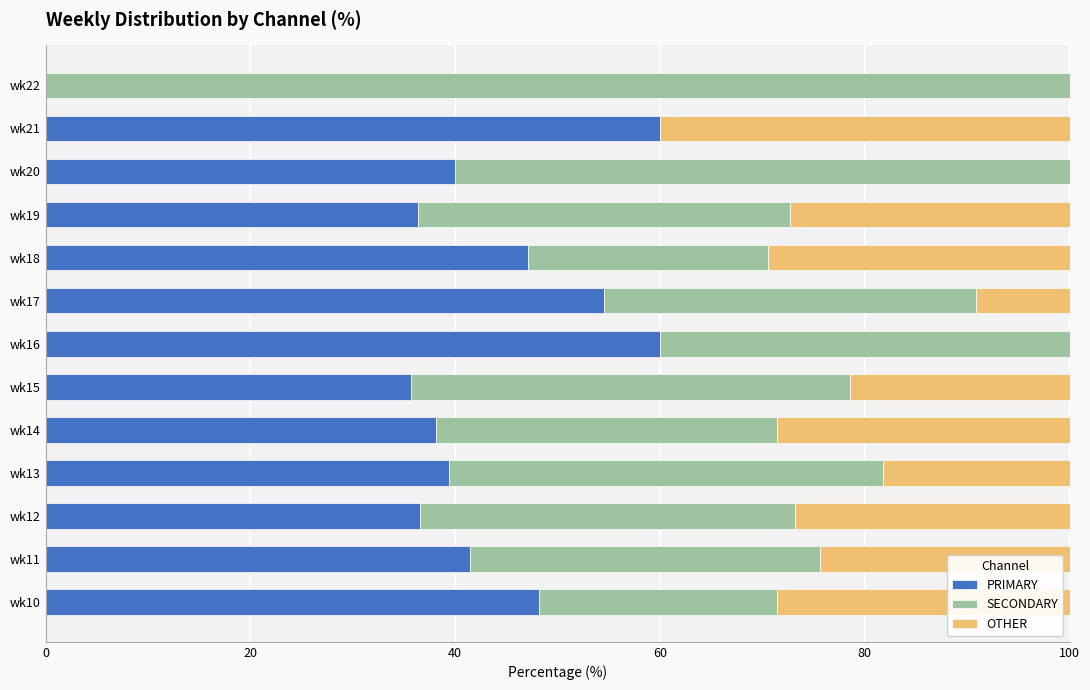

What is the total value across all series at wk15?

100.0